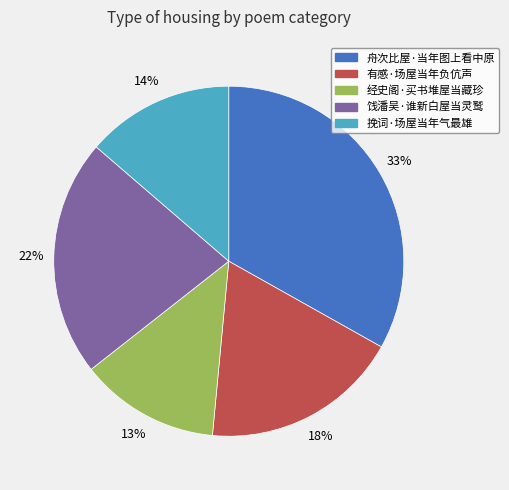

Is the sum of 挽词·场屋当年气最雄 and 有感·场屋当年负伉声 greater than half?

No